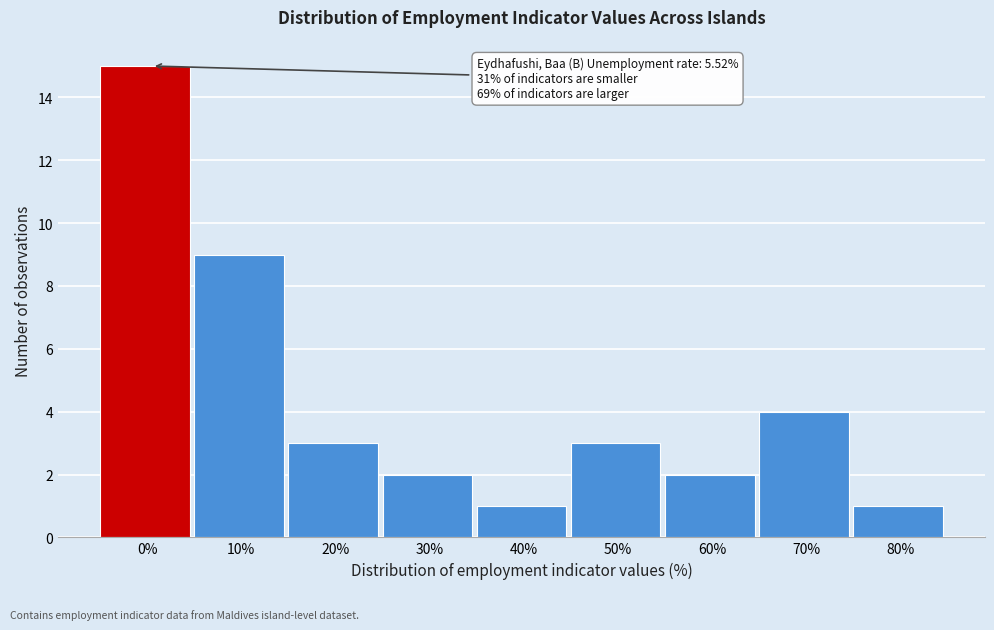

Reading right to left, list all the values displayed in this chart.

80%=1	70%=4	60%=2	50%=3	40%=1	30%=2	20%=3	10%=9	0%=15